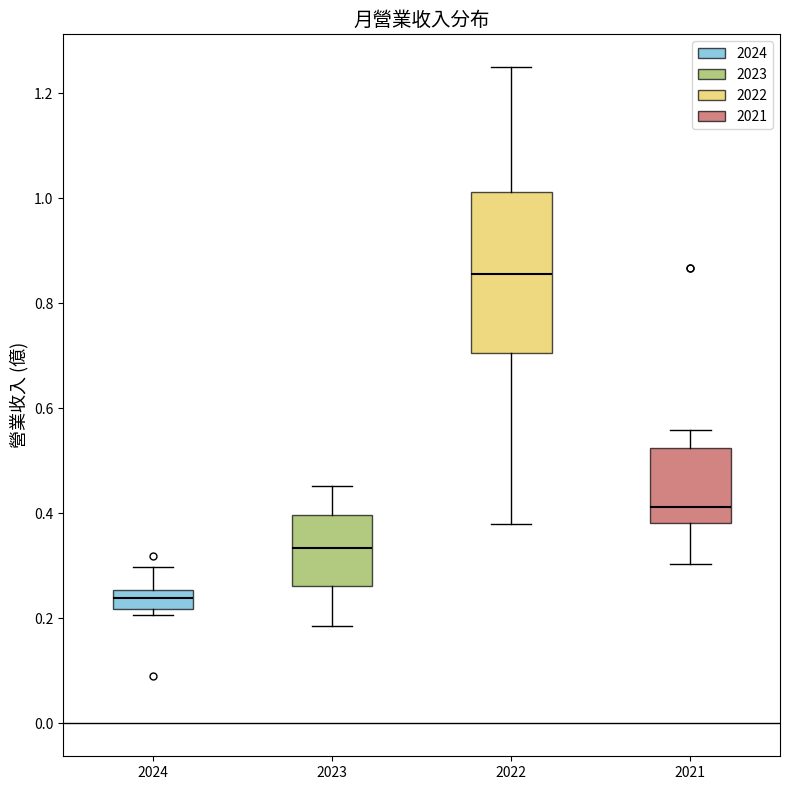

Reading left to right, transcribe this box plot: for each box, give where its median line is, the range the box spans, and where its two whiskers end, as read against the y-axis. The values are not printed on the chart, so give them approximately, as read against the axis.

2024: median 0.24, box 0.22 to 0.26, whiskers 0.20 to 0.30
2023: median 0.34, box 0.26 to 0.40, whiskers 0.18 to 0.46
2022: median 0.86, box 0.70 to 1.02, whiskers 0.38 to 1.26
2021: median 0.42, box 0.38 to 0.52, whiskers 0.30 to 0.56